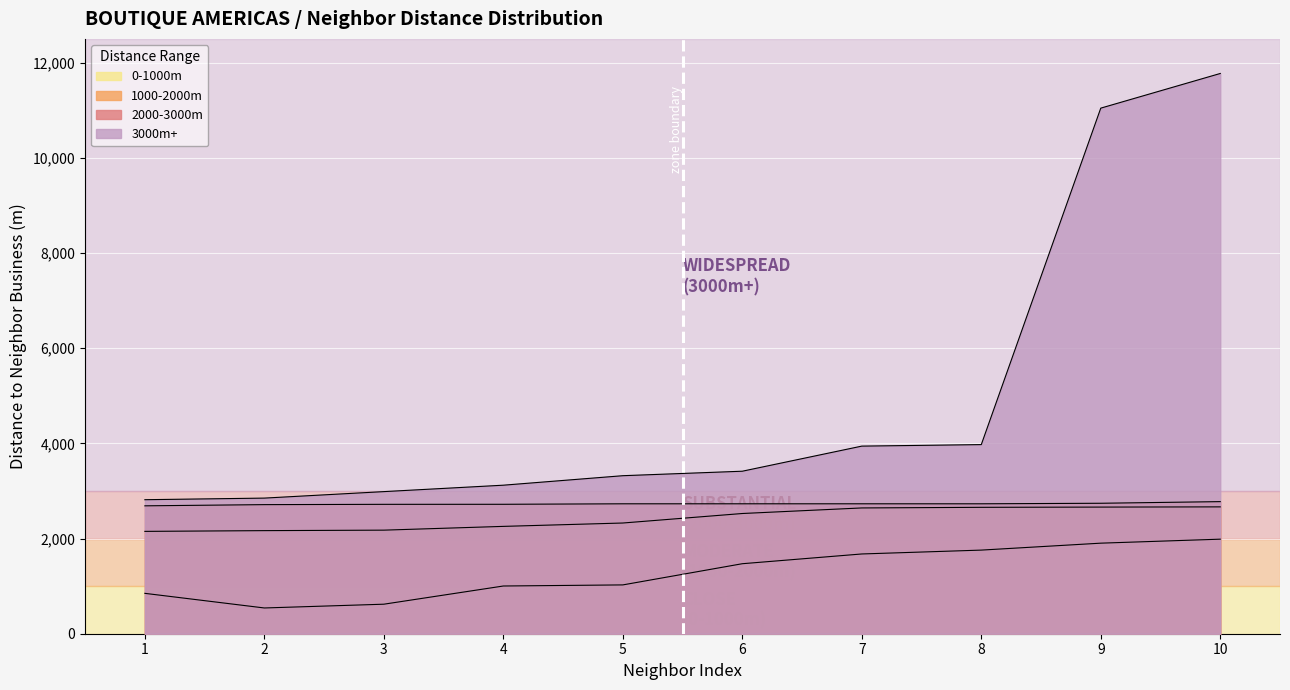

What is the average value of the 0-1000m series?

1283.3